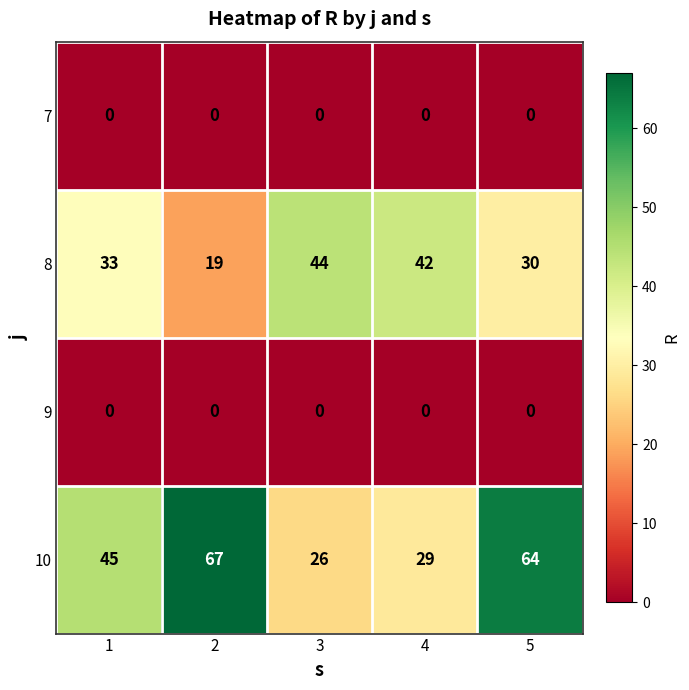

True or false: 8 has a value of 42 at 4.

True